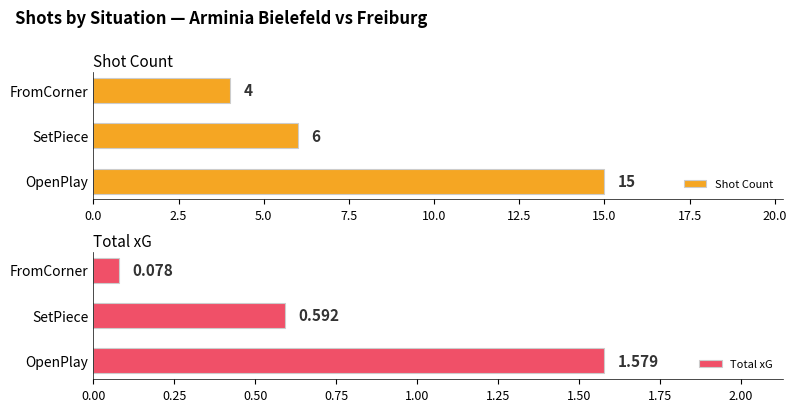

What is the difference between the maximum and second lowest values in the Shot Count series?

9